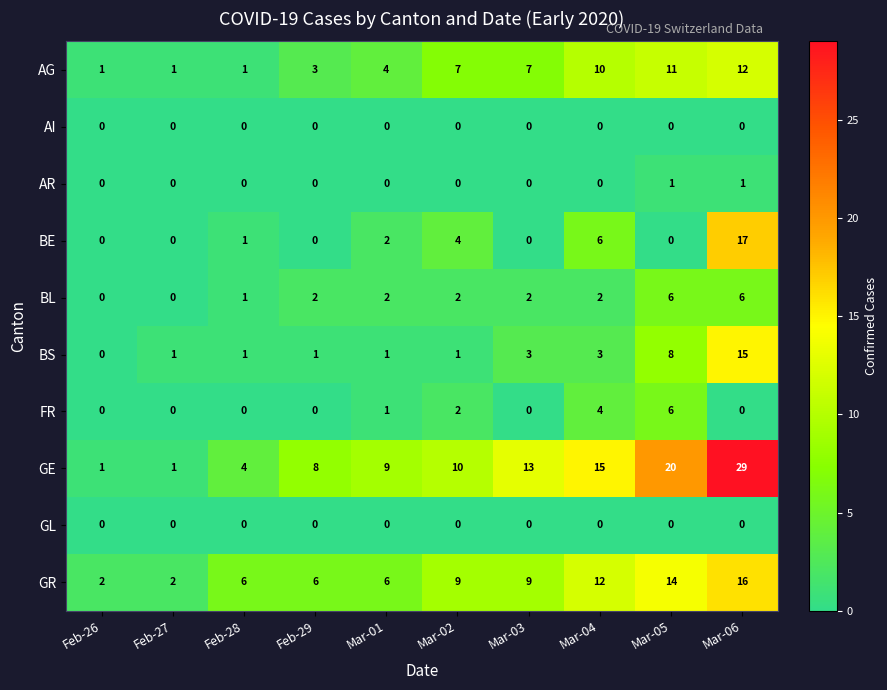

What is the difference between the maximum and minimum values in the GR series?

14